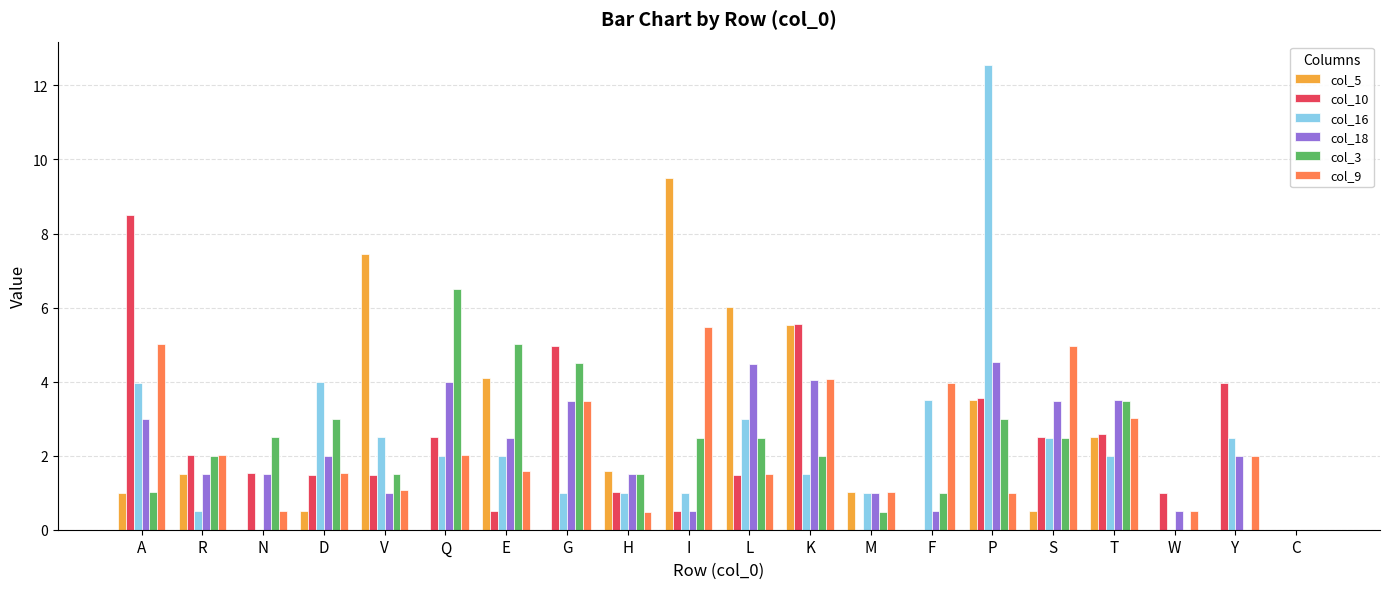

Which category has the highest value in the col_9 series?

I